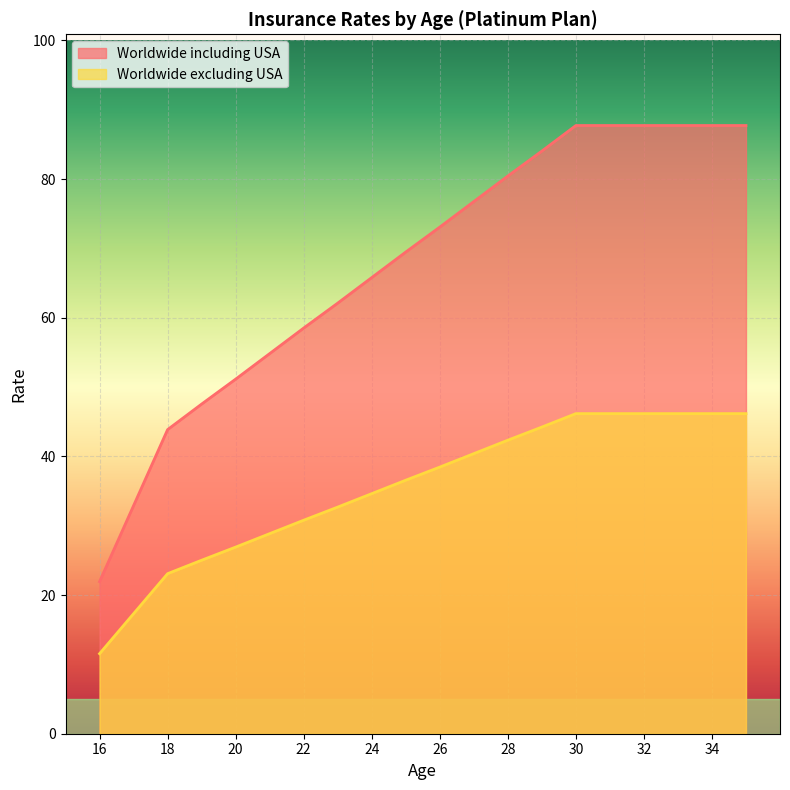

What is the sum of the Worldwide excluding USA values at 26 and 17?

55.8